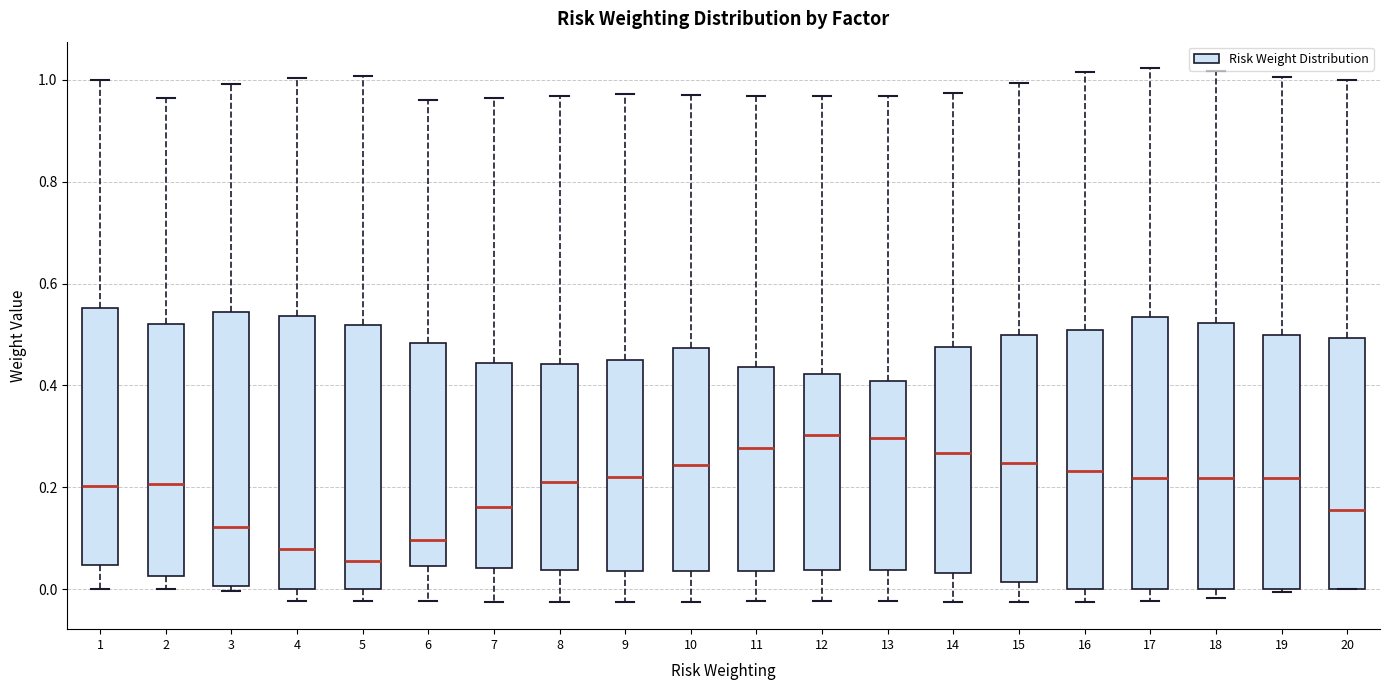

Reading left to right, read every box against the y-axis: the position of its median line, the range the box covers, and the ends of its whiskers. The values are not printed on the chart, so give them approximately, as read against the axis.

1: median 0.20, box 0.04 to 0.56, whiskers 0.00 to 1.00
2: median 0.20, box 0.02 to 0.52, whiskers 0.00 to 0.96
3: median 0.12, box 0.00 to 0.54, whiskers 0.00 (just below the box's lower edge) to 1.00
4: median 0.08, box 0.00 to 0.54, whiskers -0.02 to 1.00
5: median 0.06, box 0.00 to 0.52, whiskers -0.02 to 1.00
6: median 0.10, box 0.04 to 0.48, whiskers -0.02 to 0.96
7: median 0.16, box 0.04 to 0.44, whiskers -0.02 to 0.96
8: median 0.22, box 0.04 to 0.44, whiskers -0.02 to 0.96
9: median 0.22, box 0.04 to 0.46, whiskers -0.02 to 0.98
10: median 0.24, box 0.04 to 0.48, whiskers -0.02 to 0.96
11: median 0.28, box 0.04 to 0.44, whiskers -0.02 to 0.96
12: median 0.30, box 0.04 to 0.42, whiskers -0.02 to 0.96
13: median 0.30, box 0.04 to 0.40, whiskers -0.02 to 0.96
14: median 0.26, box 0.04 to 0.48, whiskers -0.02 to 0.98
15: median 0.24, box 0.02 to 0.50, whiskers -0.02 to 1.00
16: median 0.24, box 0.00 to 0.50, whiskers -0.02 to 1.02
17: median 0.22, box 0.00 to 0.54, whiskers -0.02 to 1.02
18: median 0.22, box 0.00 to 0.52, whiskers -0.02 to 1.02
19: median 0.22, box 0.00 to 0.50, whiskers 0.00 to 1.00
20: median 0.16, box 0.00 to 0.50, whiskers 0.00 to 1.00